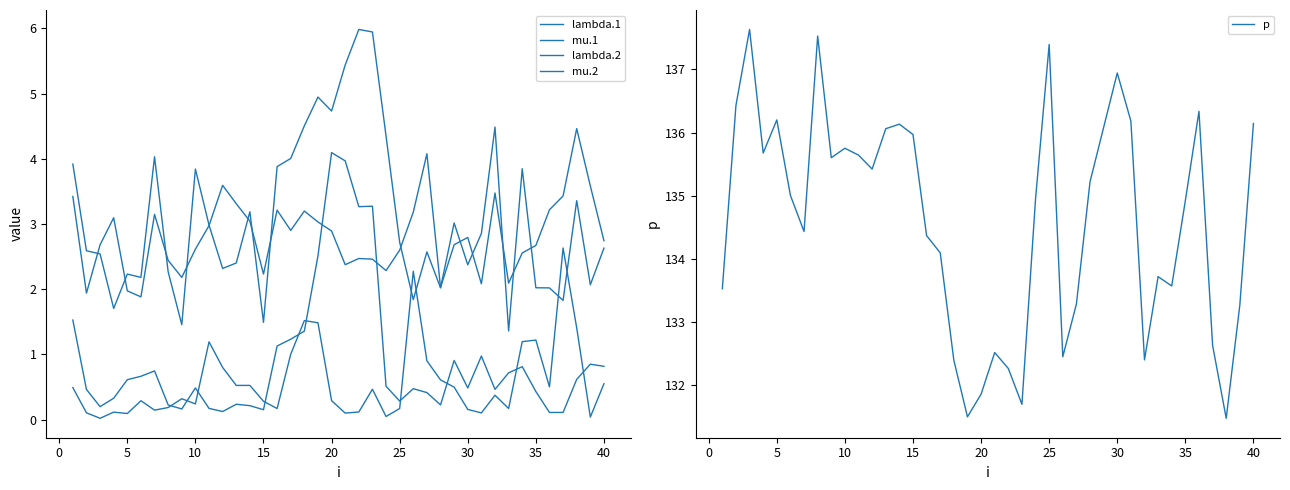

Is this an area chart (filled region under the line)?

No